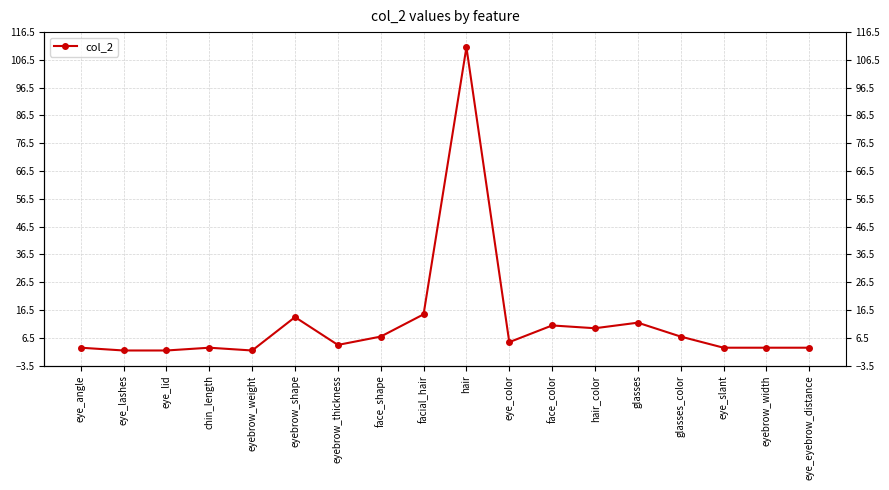

What is the label of the 5th point from the right?

glasses